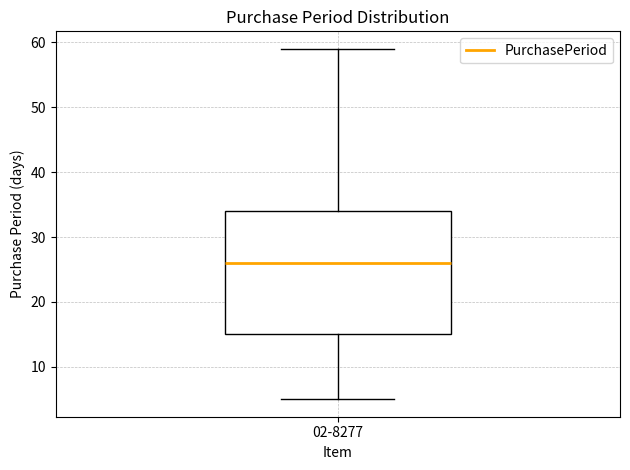

Transcribe this box plot: give where the median line is, the range the box spans, and where the two whiskers end, as read against the y-axis. The values are not printed on the chart, so give them approximately, as read against the axis.

median 26, box 15 to 34, whiskers 5 to 59